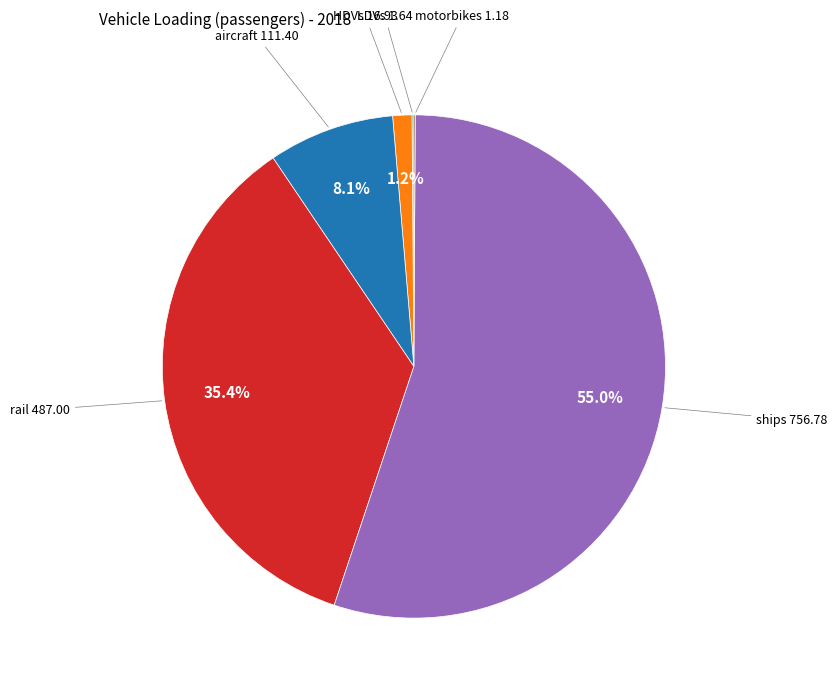

Is there any slice that represents more than half of the pie?

Yes